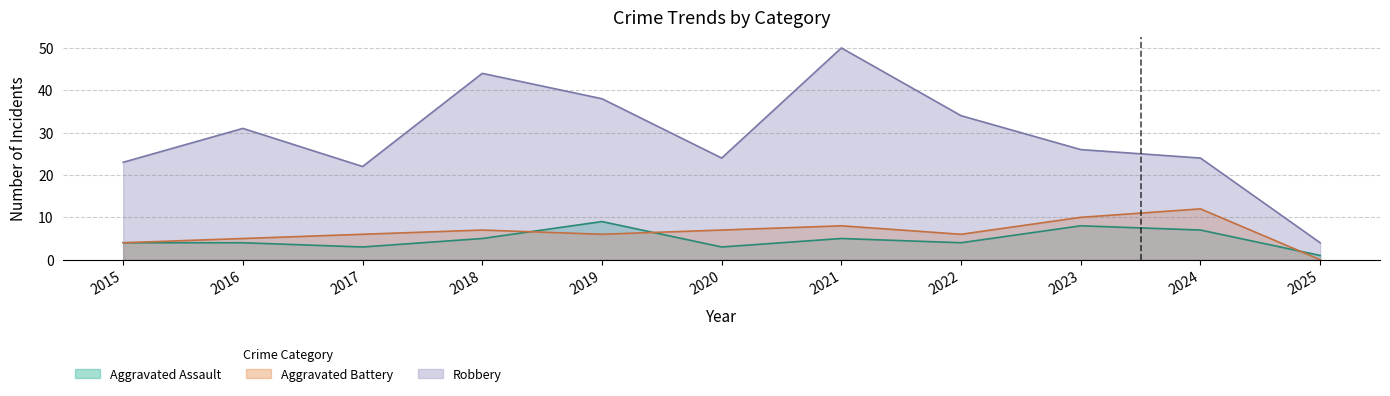

What is the sum of the Robbery values at 2019 and 2022?

72